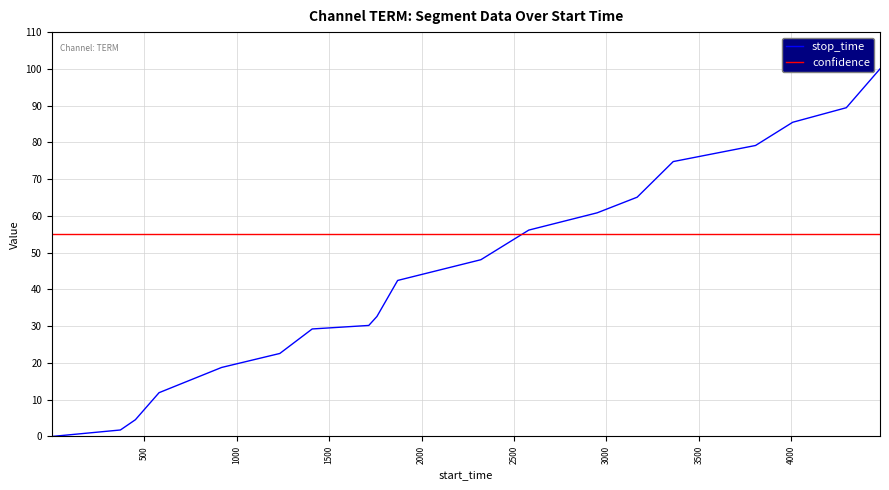

How many lines are shown in the chart?

2